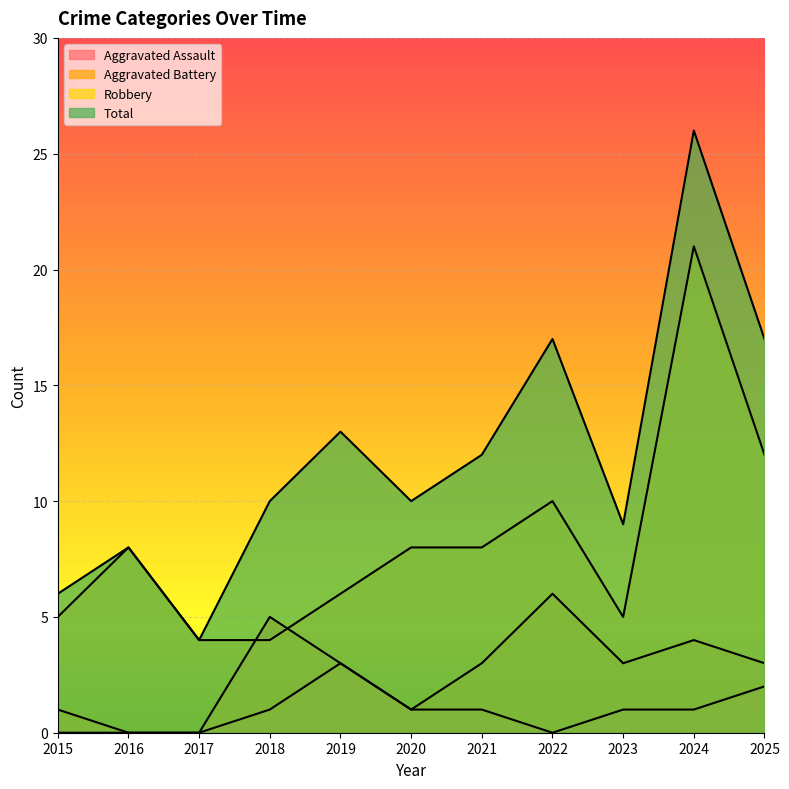

How many distinct data groups are displayed?

4